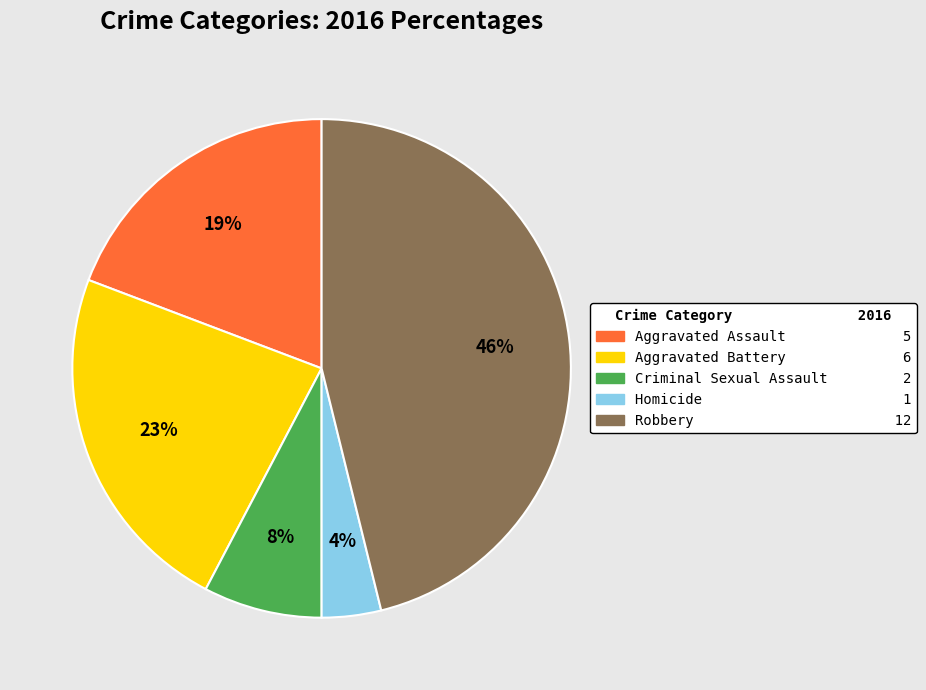

Do Robbery 12 and Aggravated Battery 6 together represent more than half of the pie?

Yes